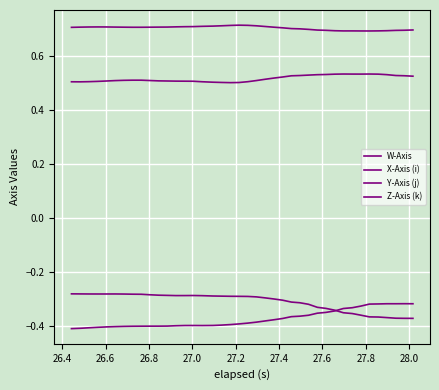

Count the number of categories in the chart.

40